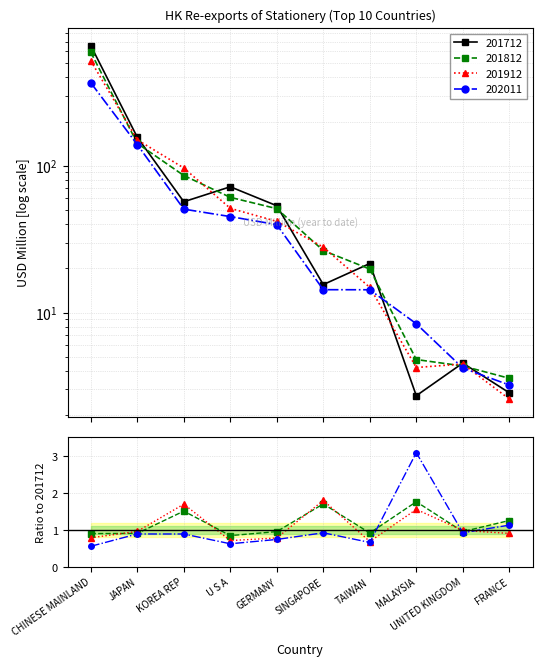

Between U S A and FRANCE, which series saw the biggest shift?

201712